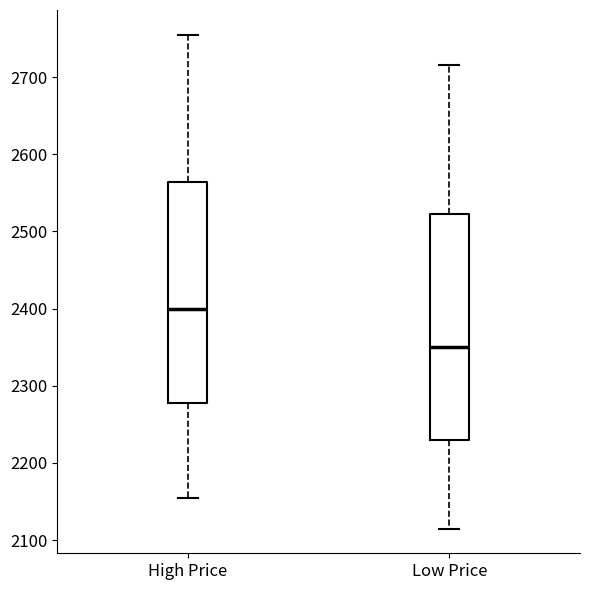

Which box has the highest median line?

High Price